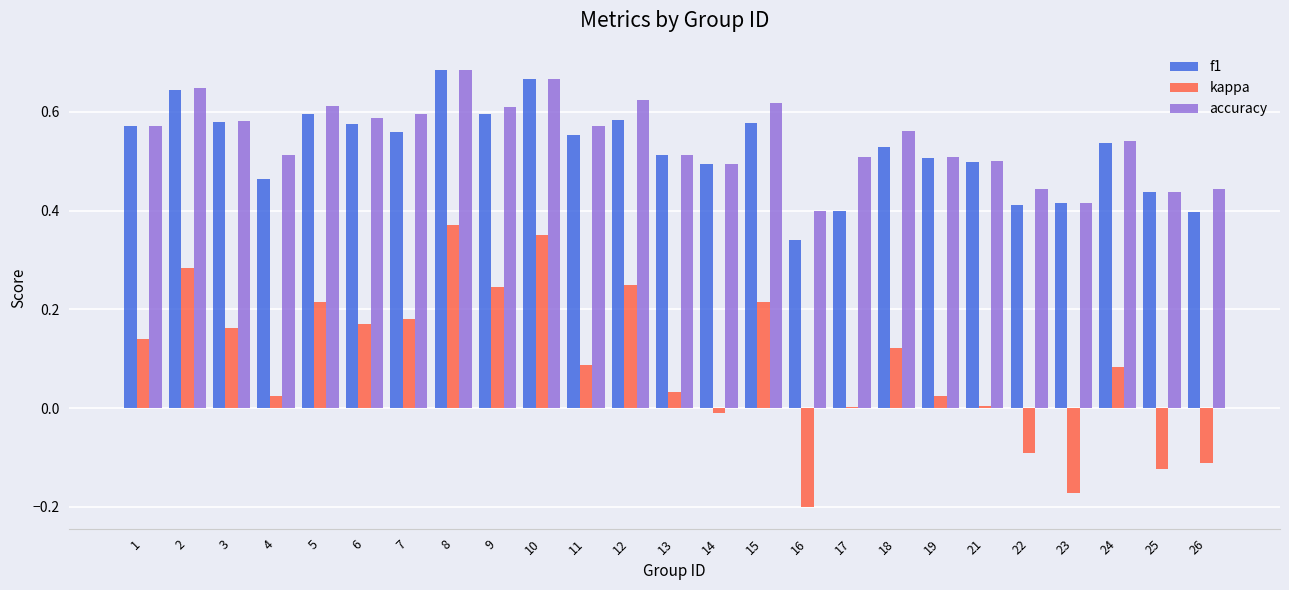

Which series changed the most between 12 and 18?

kappa